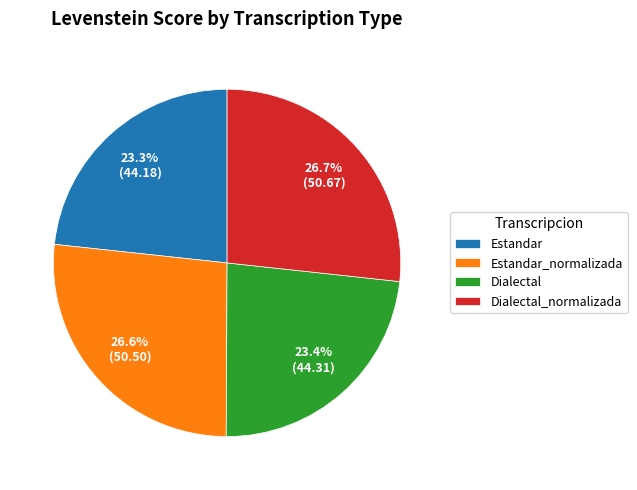

What percentage is NOT represented by Dialectal?

76.6%